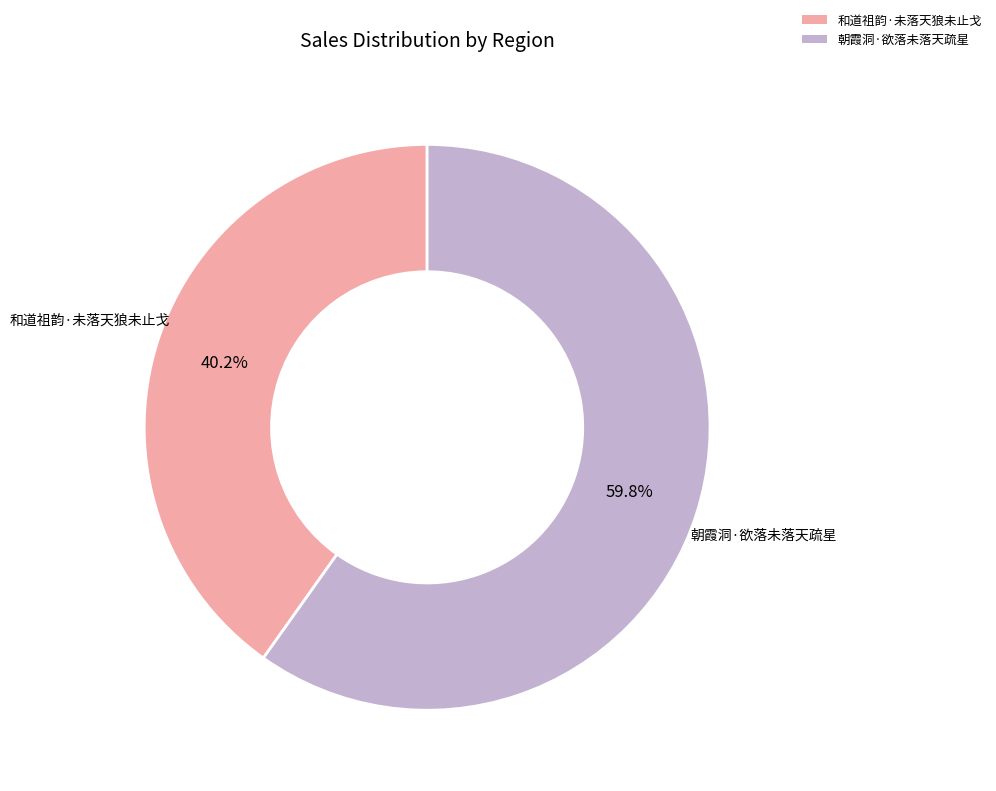

True or false: 和道祖韵·未落天狼未止戈 accounts for 30% of the total.

False